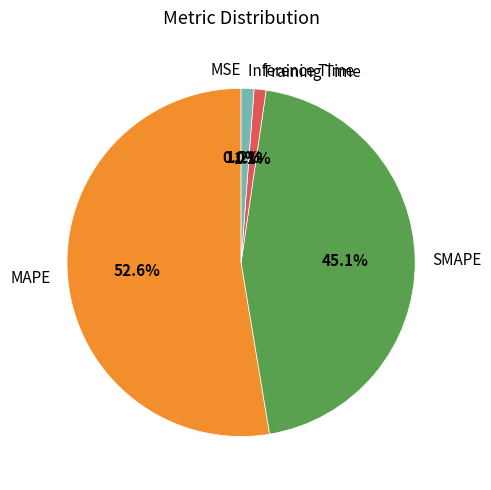

Is there any slice that represents more than half of the pie?

Yes